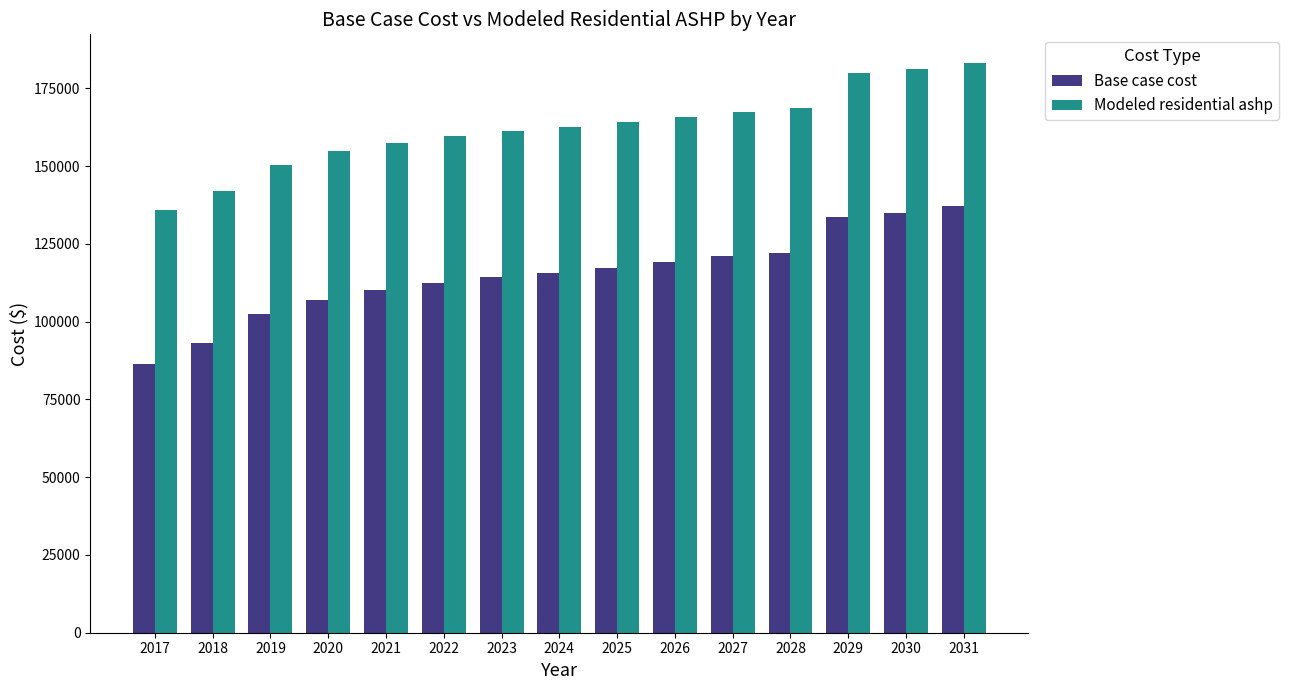

How many data points does each series have?

15